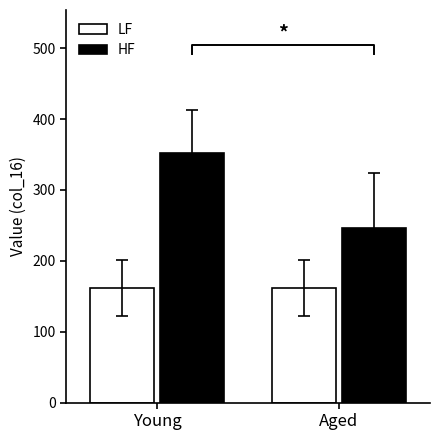

How many values in the HF series are below 369?

2